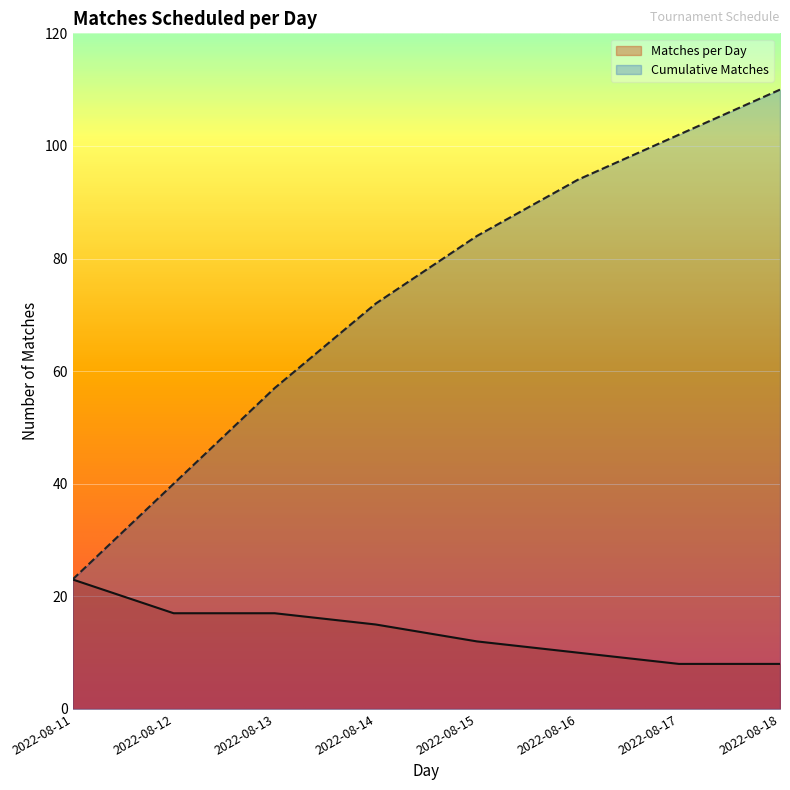

How many data points in Cumulative Matches are above 84?

3